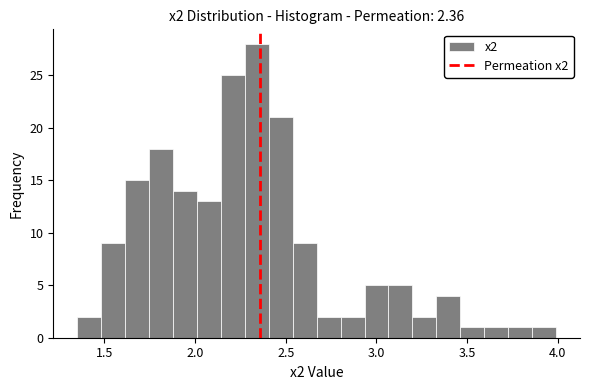

Read against the x-axis, roughly where is the centre of the tallest bar?

2.35